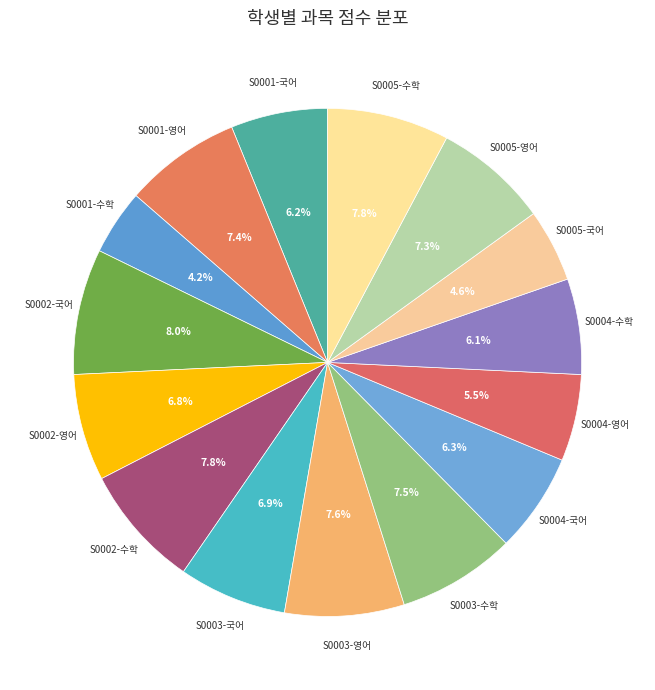

To the nearest percent, what is the combined percentage of S0002-영어 and S0004-영어?

12%